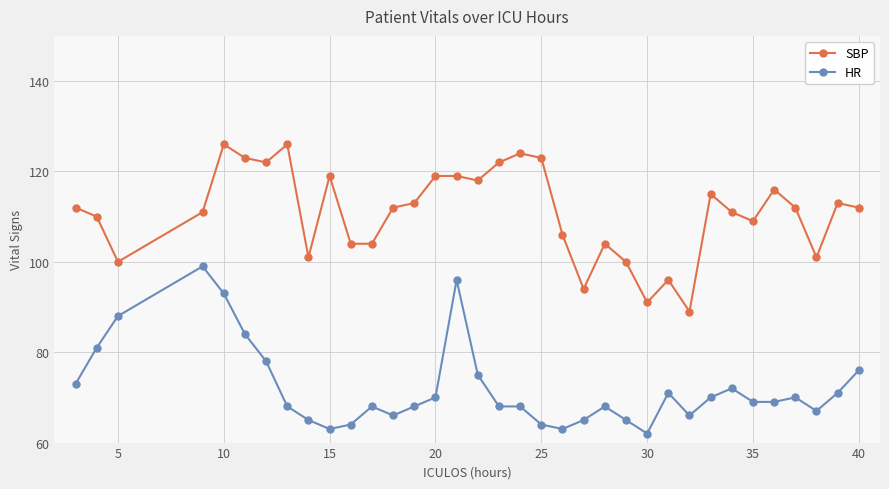

How many series are shown in this chart?

2